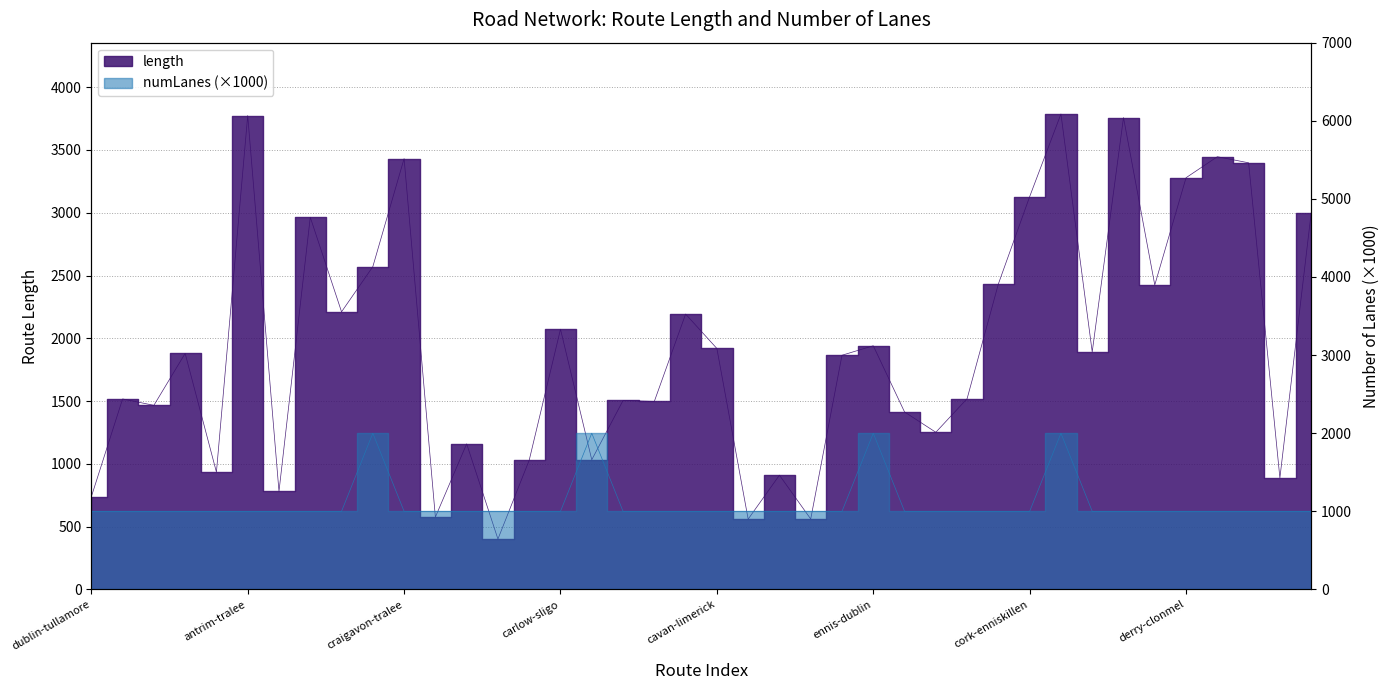

What is the label of the 22nd point from the right?

cavan-carlow